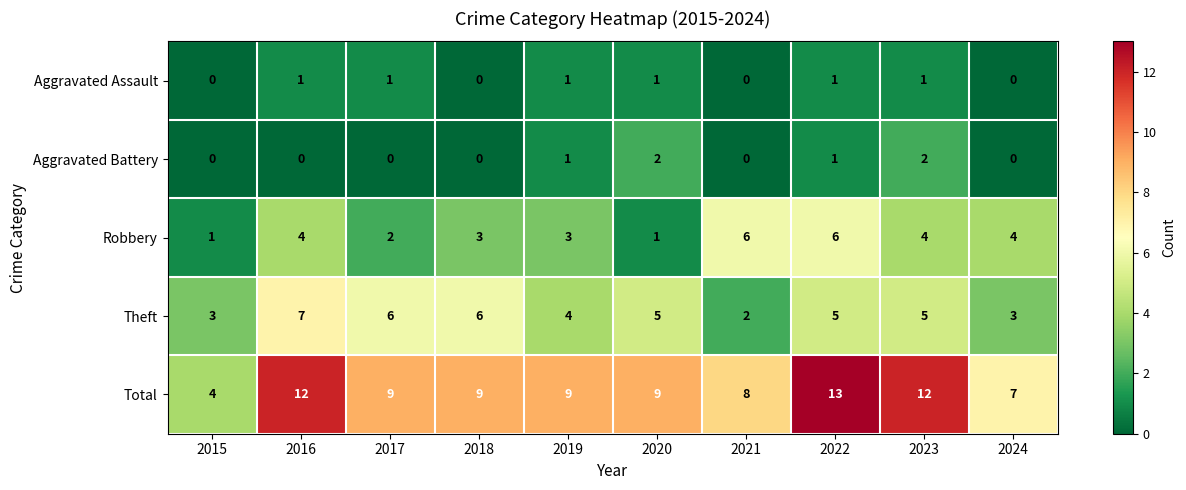

Which series has the widest spread of values?

Total